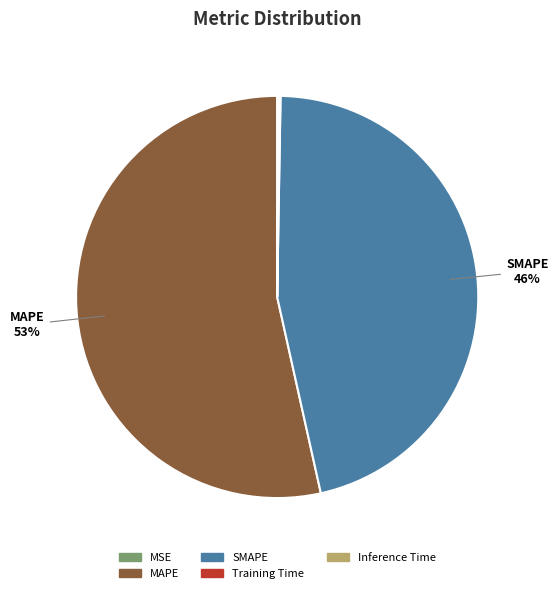

Is it true that SMAPE is 35% of the pie?

False